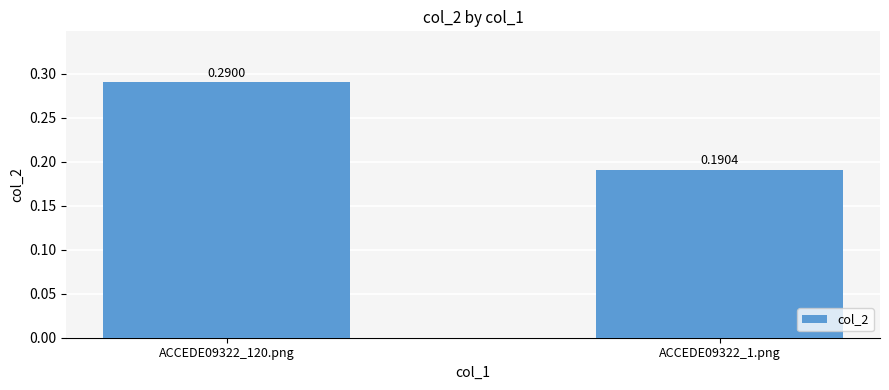

The value at ACCEDE09322_1.png is 0.3. True or false?

False